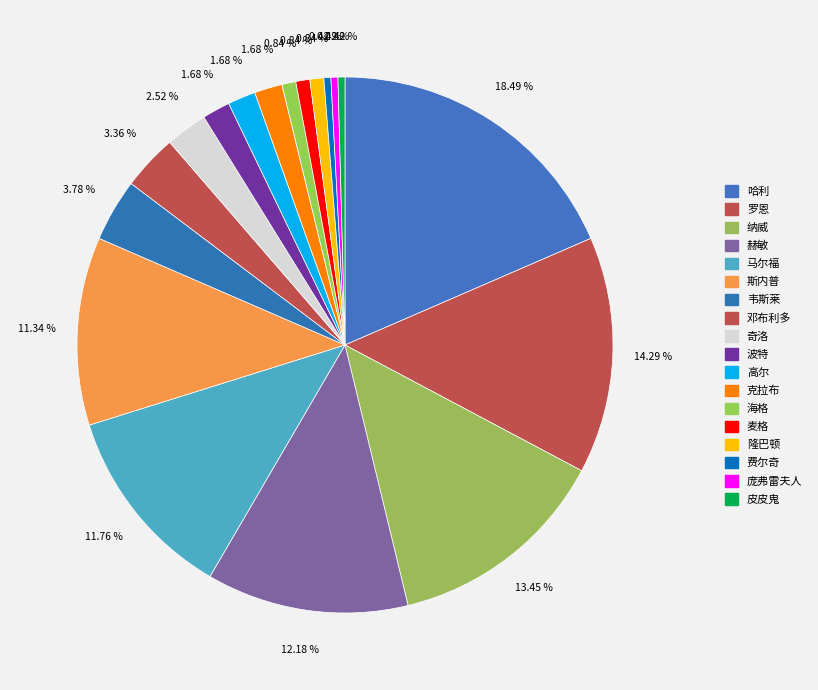

Which slice is the smallest?

费尔奇